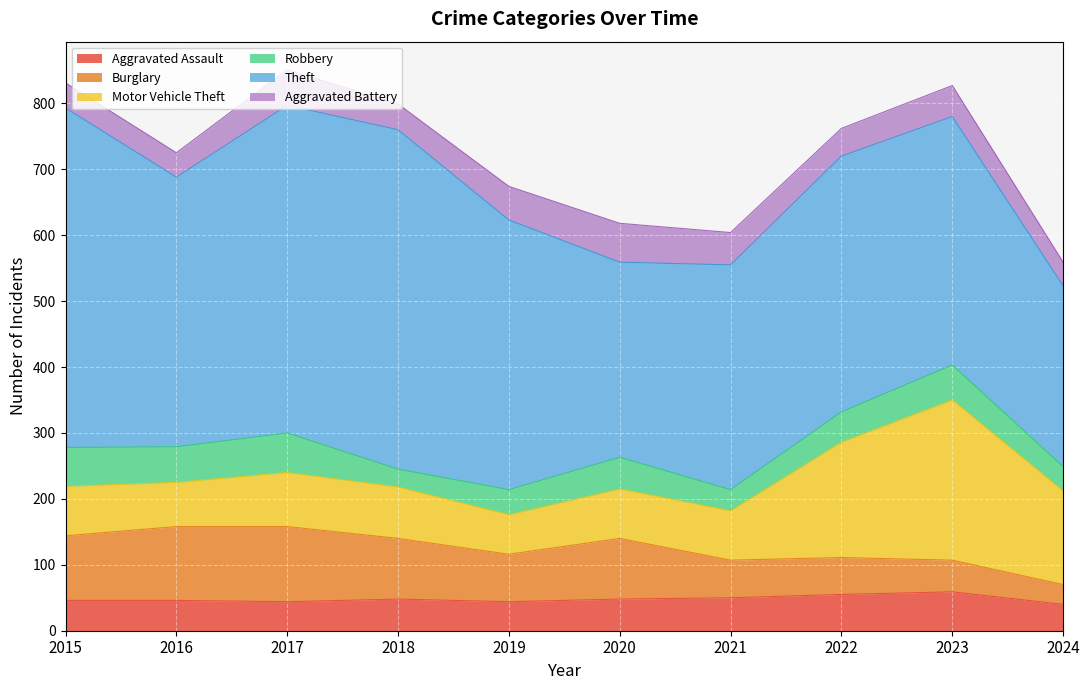

What is the lowest value of the Aggravated Assault series?

40